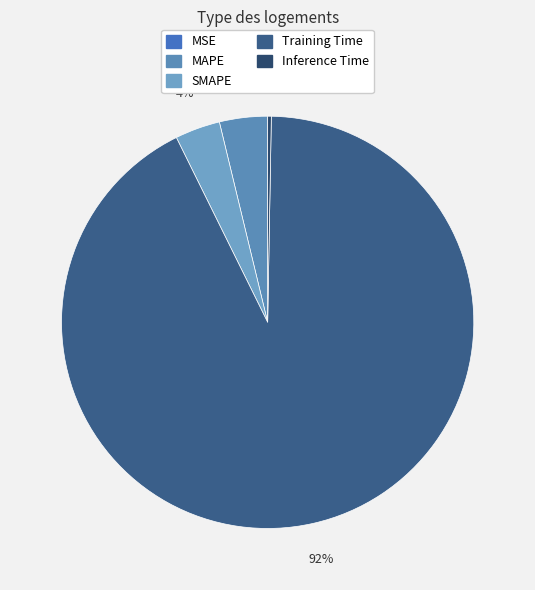

Is it true that SMAPE is 1% of the pie?

False